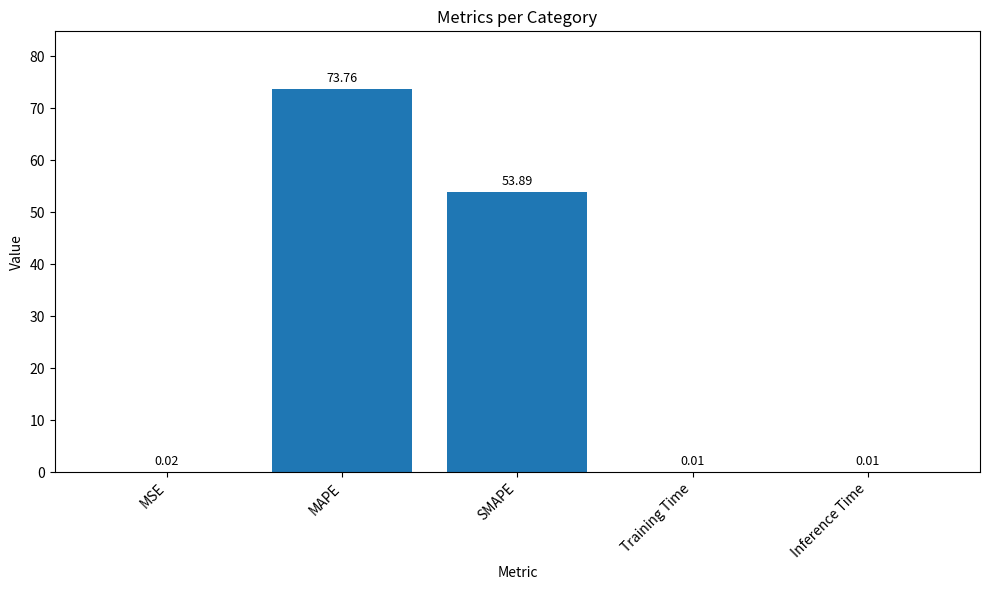

What is the average value?

25.5